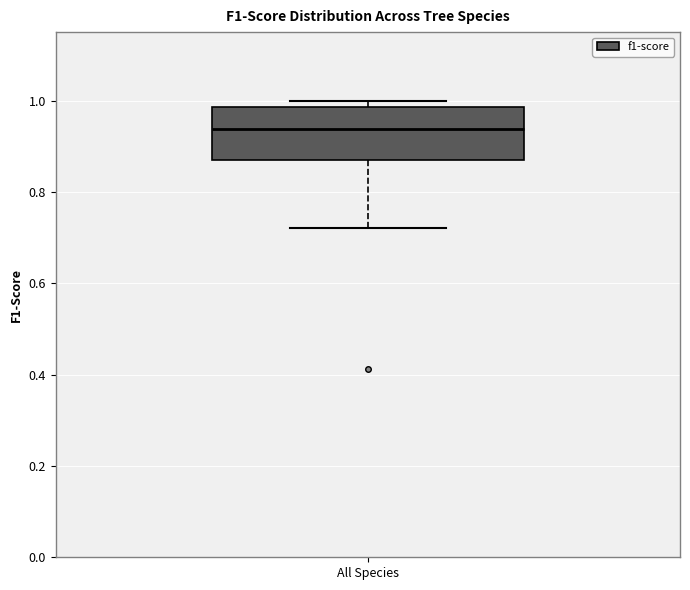

Transcribe this box plot: give where the median line is, the range the box spans, and where the two whiskers end, as read against the y-axis. The values are not printed on the chart, so give them approximately, as read against the axis.

median 0.94, box 0.86 to 0.98, whiskers 0.72 to 1.00